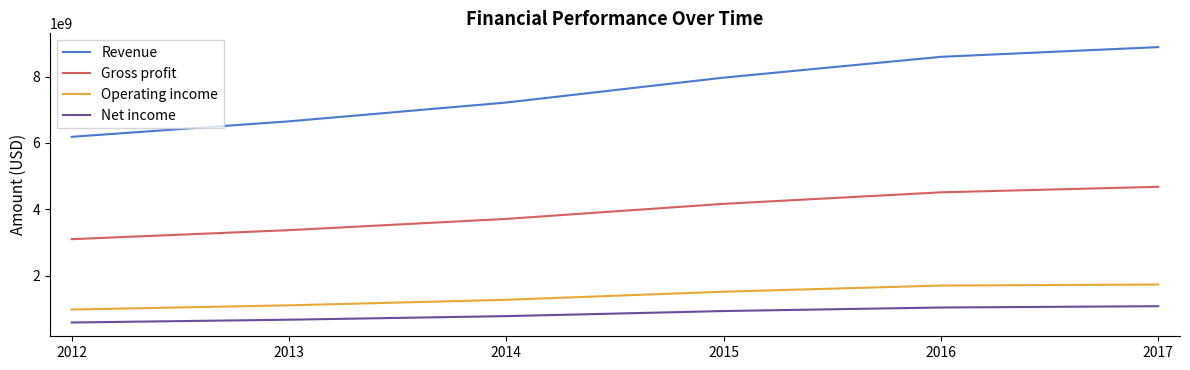

Rank the series at 2014 from lowest to highest value.

Net income, Operating income, Gross profit, Revenue